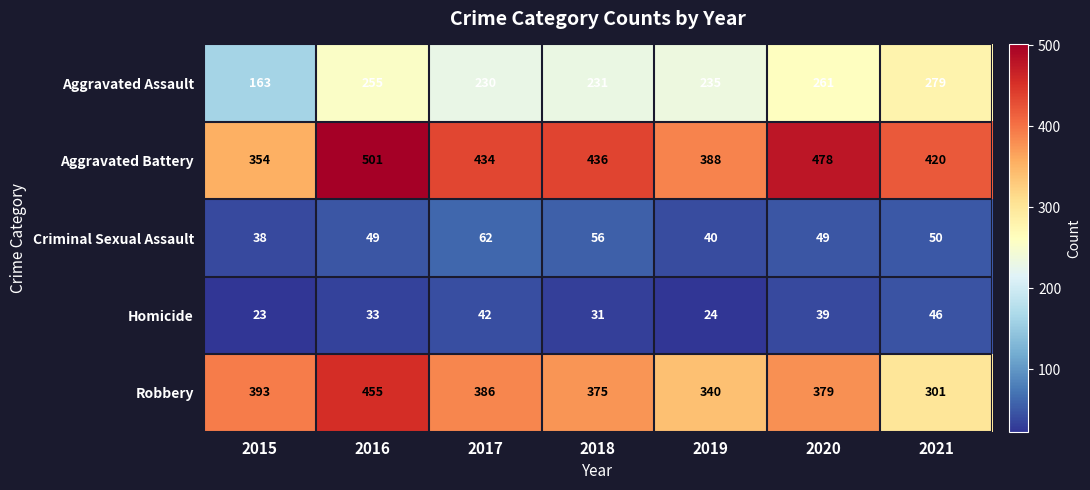

At how many categories does at least one series exceed 214?

7